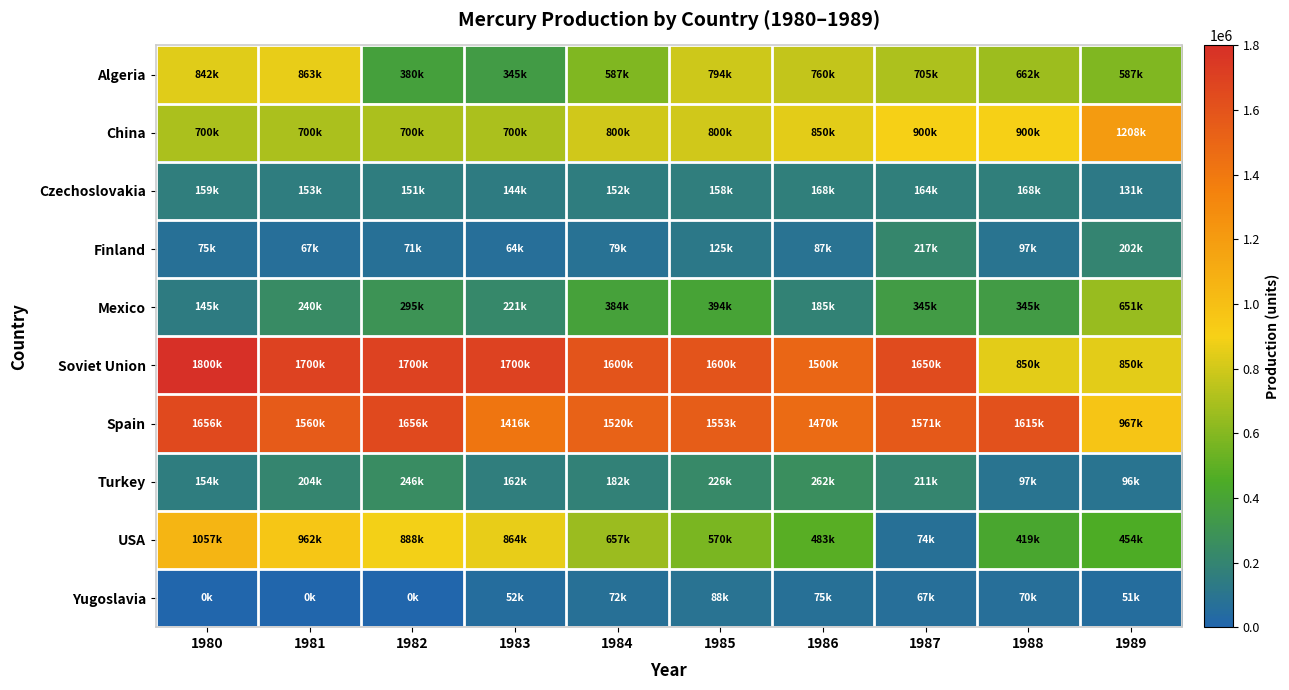

How many series are shown in this chart?

10